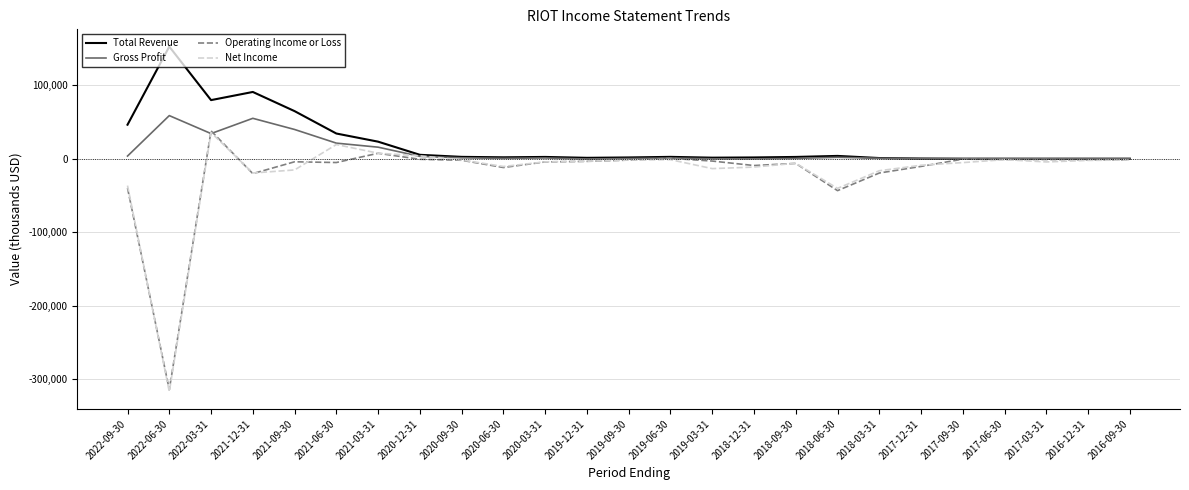

Which series changed the most between 2019-06-30 and 2018-06-30?

Operating Income or Loss